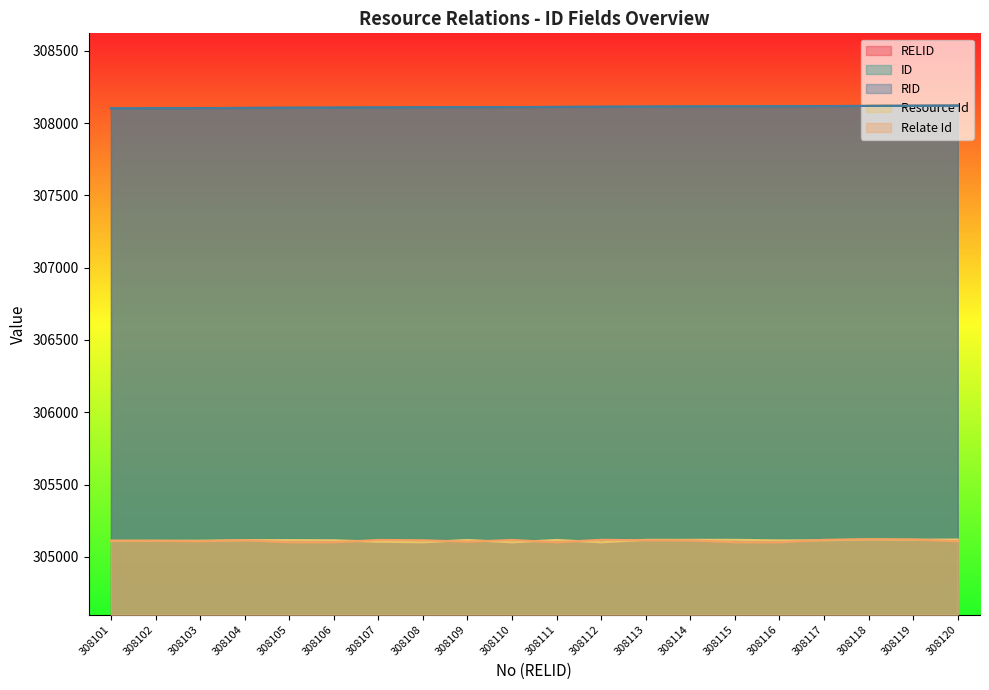

List the labels in order of ID value, smallest first.

308101, 308102, 308103, 308104, 308105, 308106, 308107, 308108, 308109, 308110, 308111, 308112, 308113, 308114, 308115, 308116, 308117, 308118, 308119, 308120